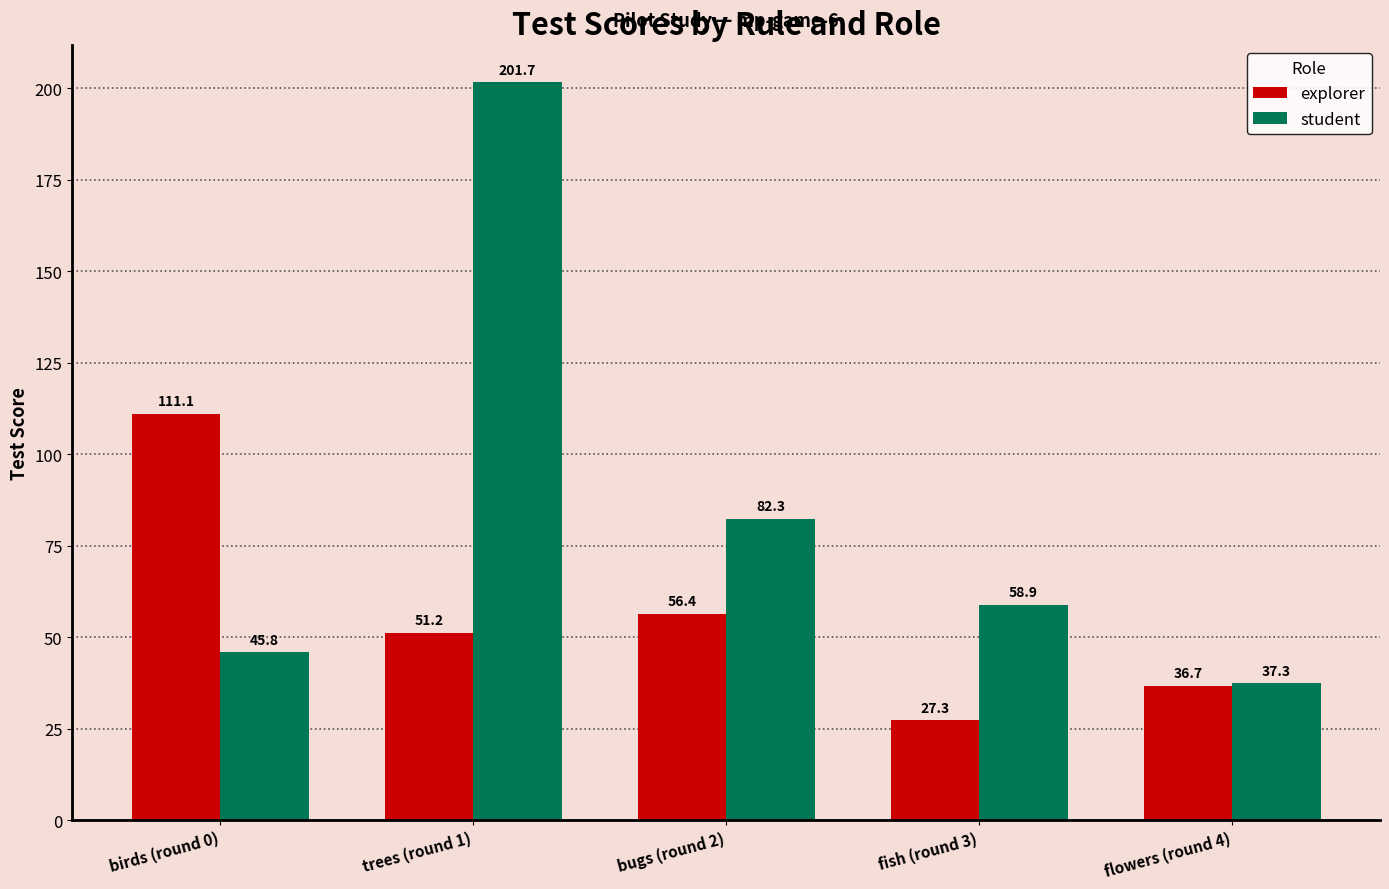

At which category is the sum across all series the highest?

trees (round 1)